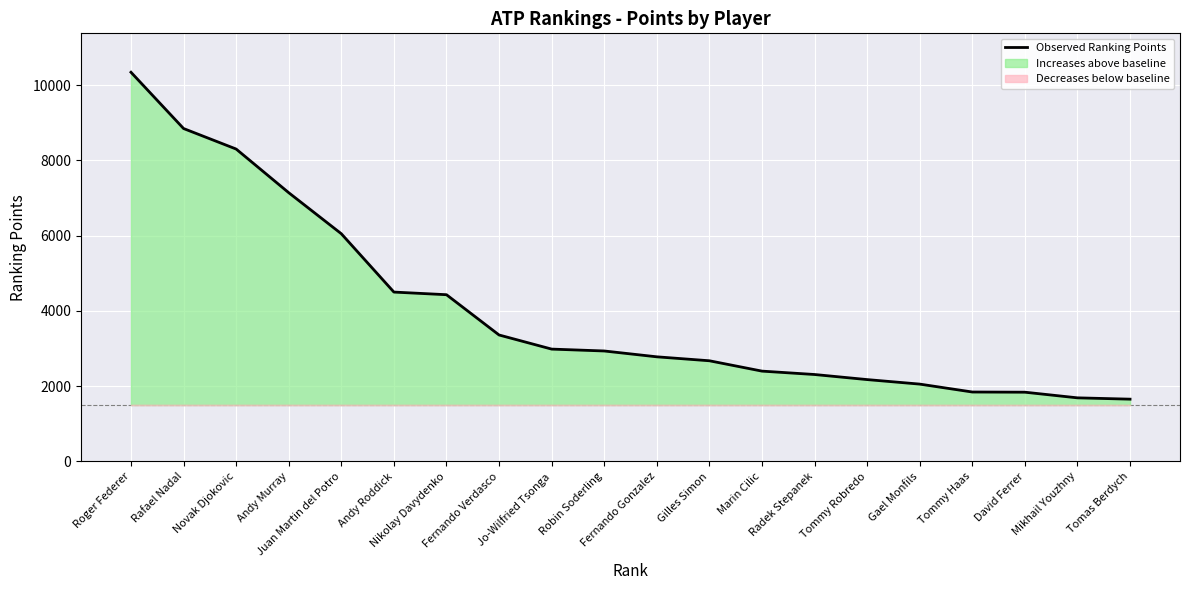

How many lines are shown in the chart?

1